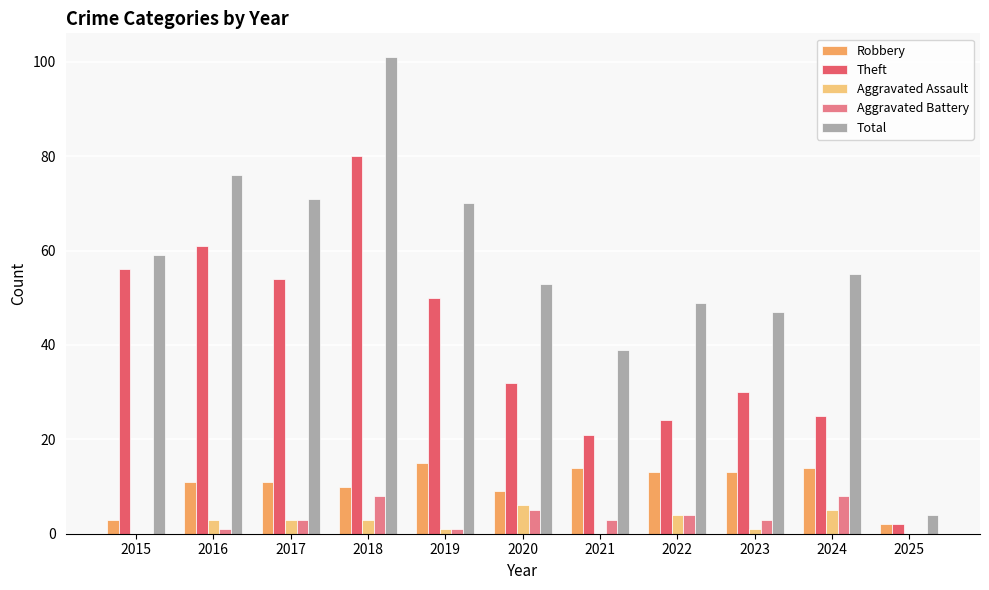

What is the average value of the Aggravated Assault series?

2